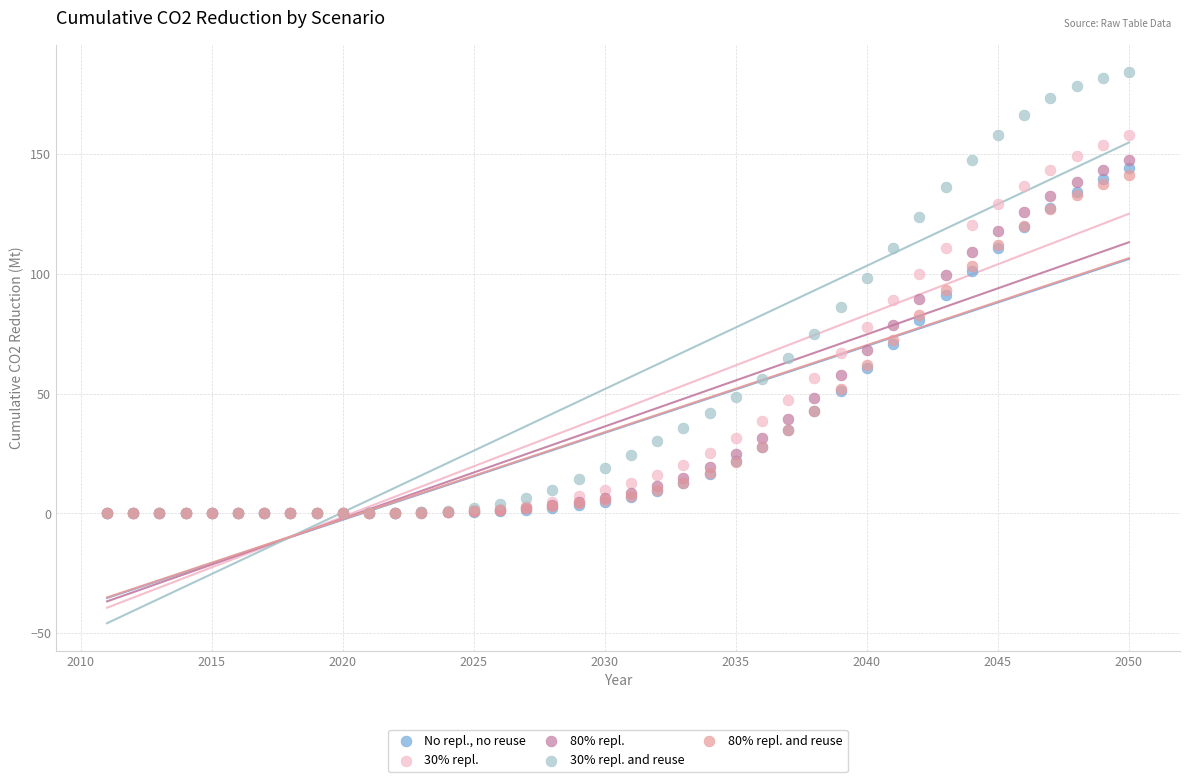

What are all the series names shown in the legend?

No repl., no reuse, 30% repl., 80% repl., 30% repl. and reuse, 80% repl. and reuse